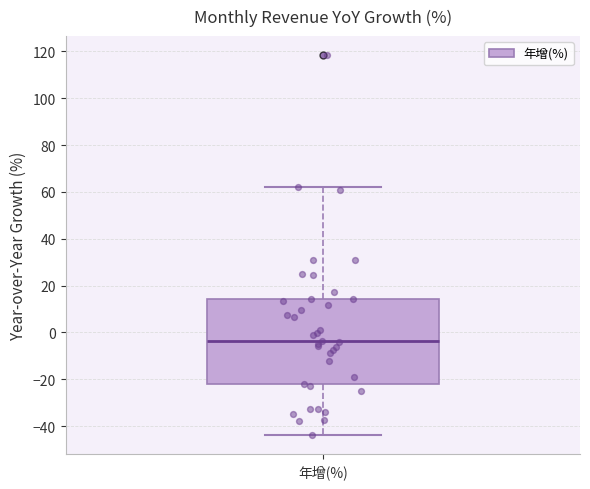

Where does the median line of the box for 年增(%) sit on the y-axis? The values are not printed on the chart, so give them approximately, as read against the axis.

-4